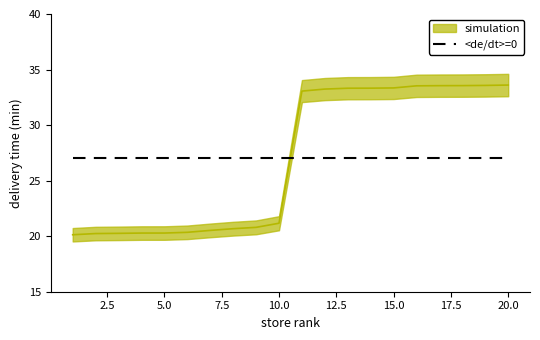

What is the difference between the values at 8 and 15?

12.7